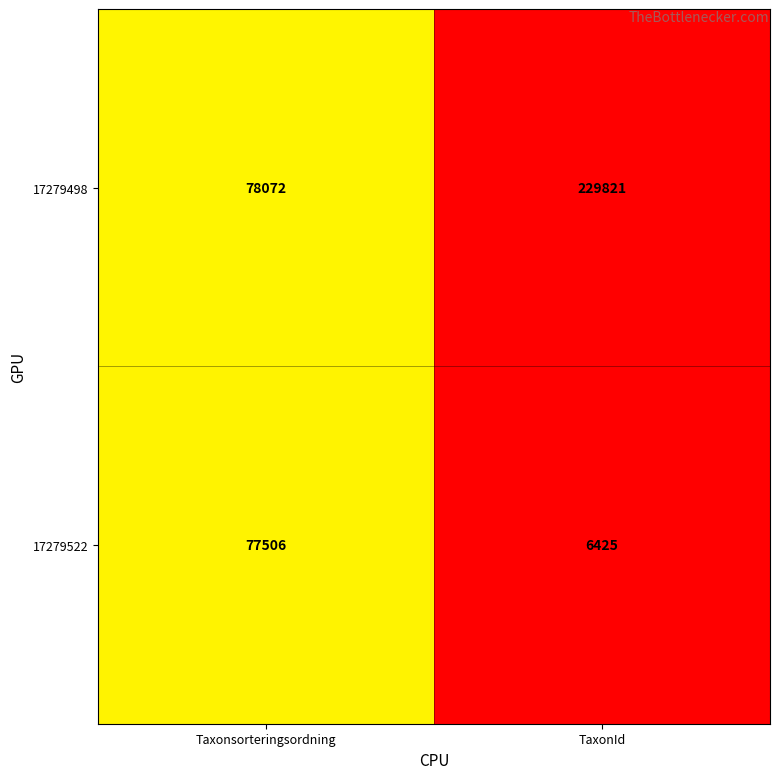

What is the sum of all 17279498 values?

307893